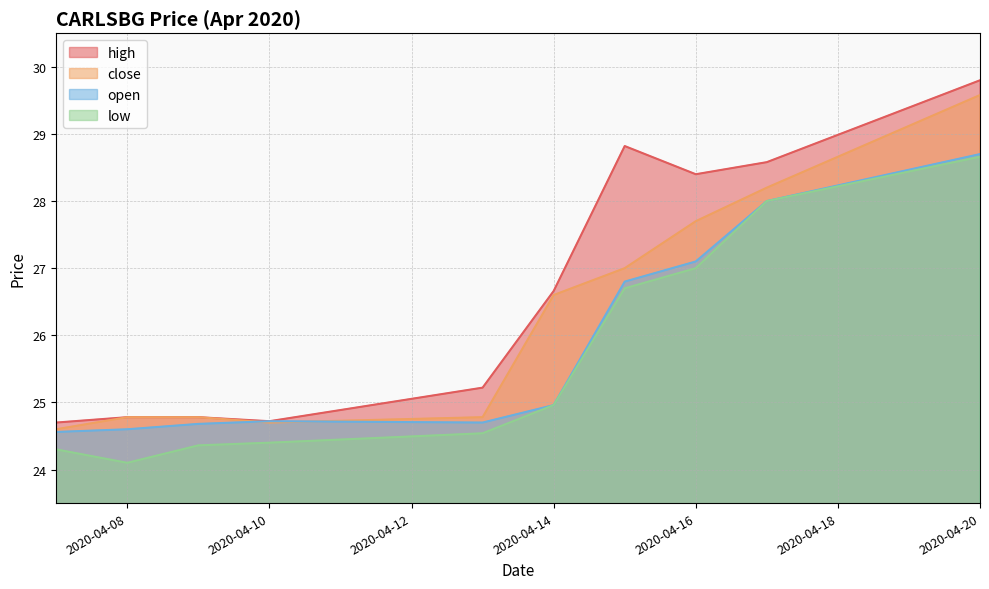

Is the value of low at 2020-04-10 greater than the value of open at 2020-04-07?

No